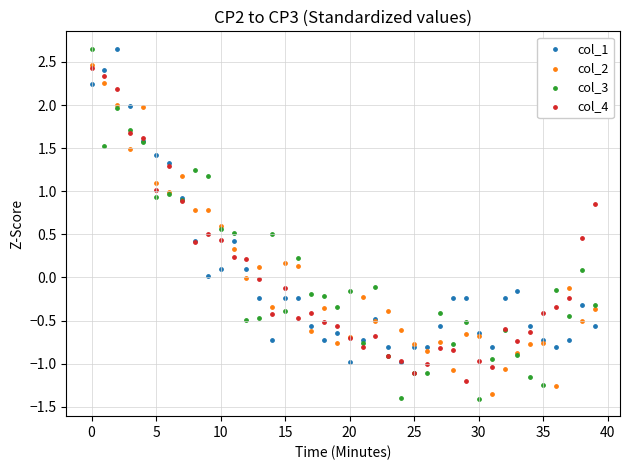

Which series has the largest Y range (max minus min)?

col_3